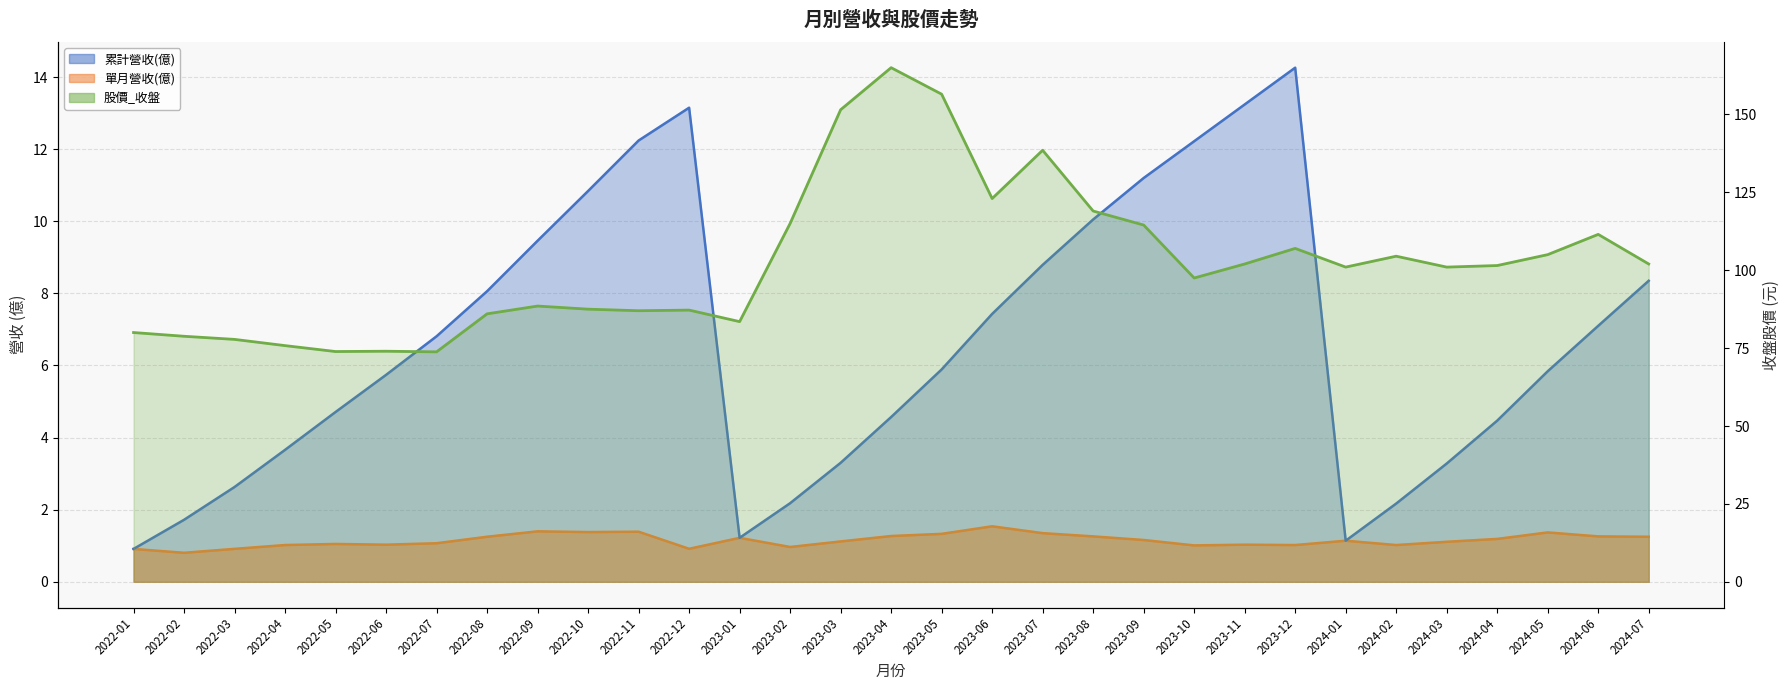

What is the average value?

102.3